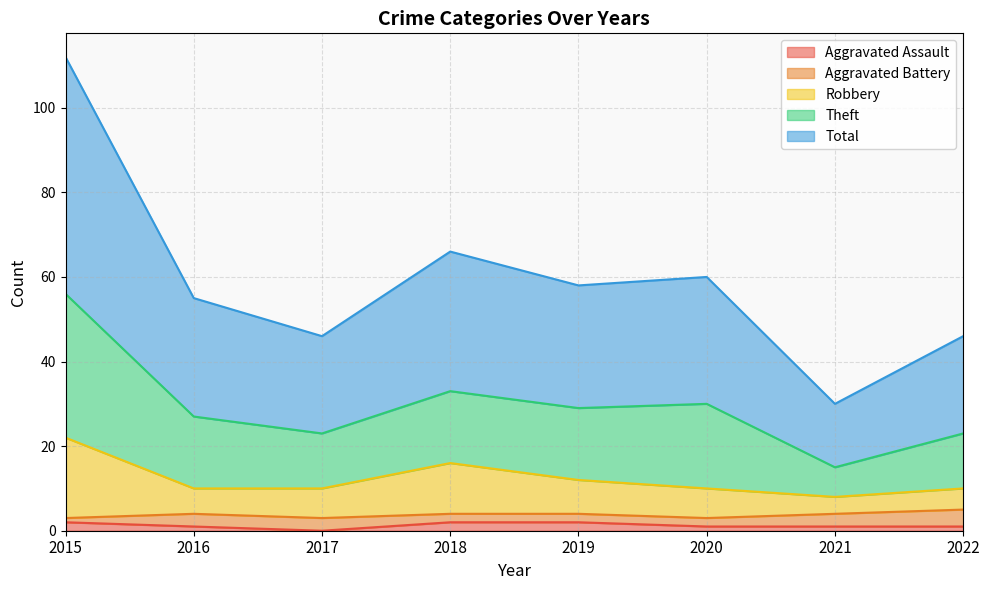

True or false: Total has a value of 48 at 2016.

False